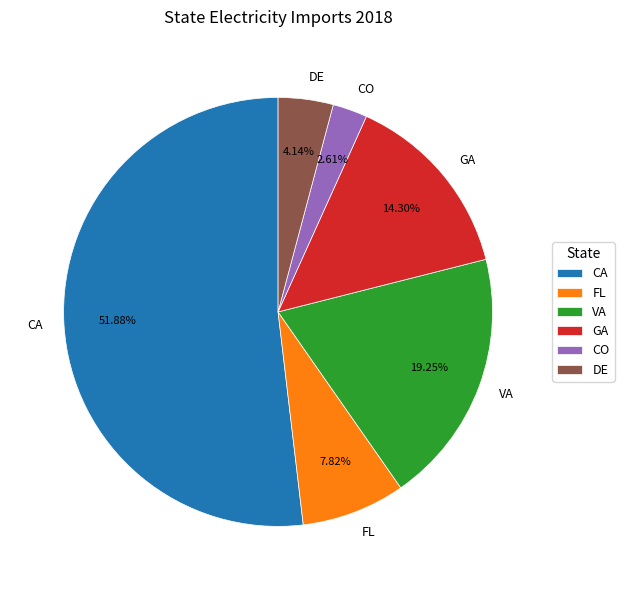

Does CA account for over 50% of the chart?

Yes